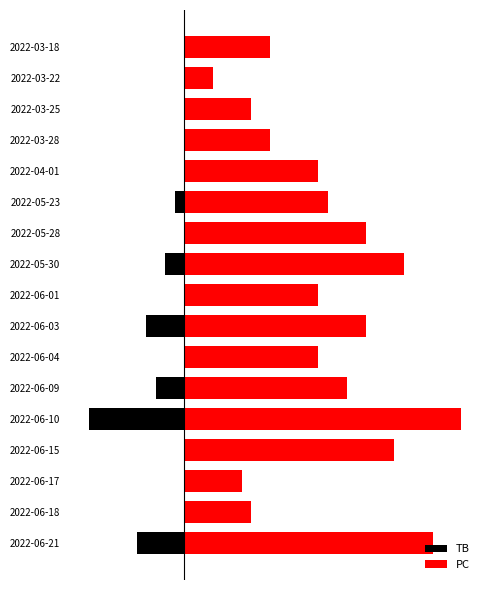

Is it true that TB equals 6 at 2022-05-28?

False